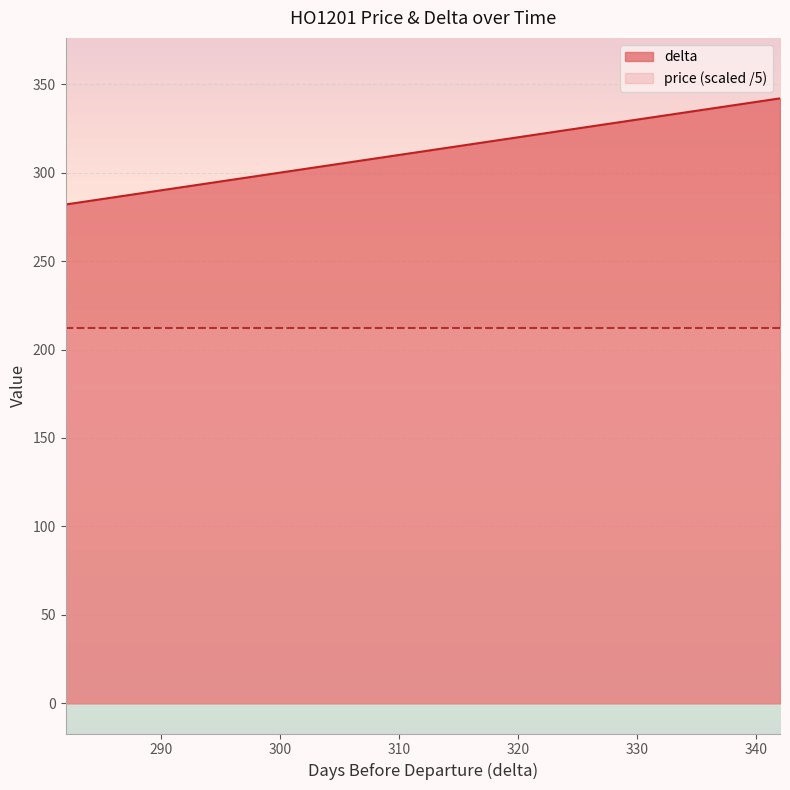

What is the smallest value displayed?

212